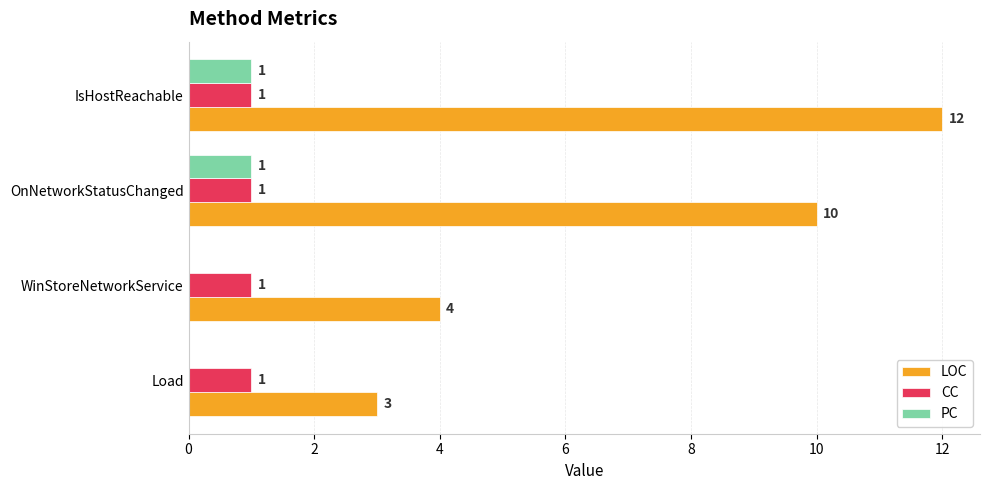

What is the total value across all series at Load?

4